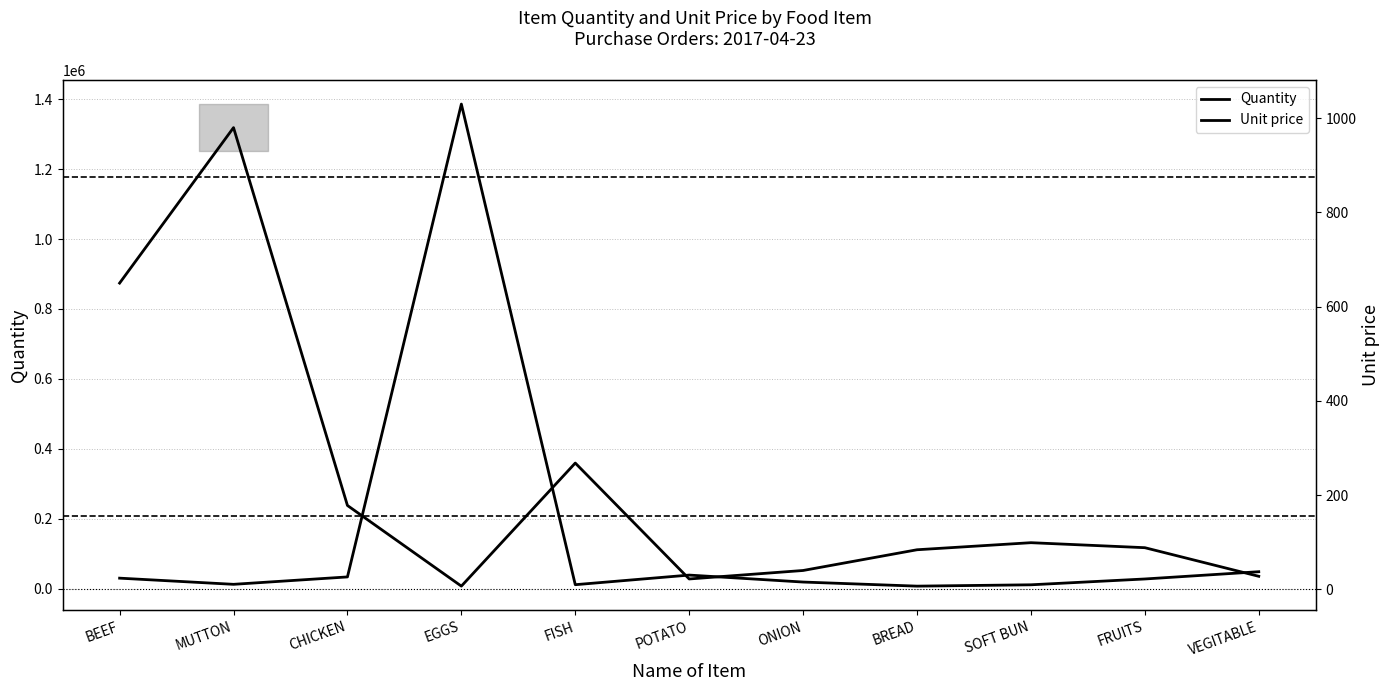

The value of Unit price at CHICKEN is 254.4. True or false?

False